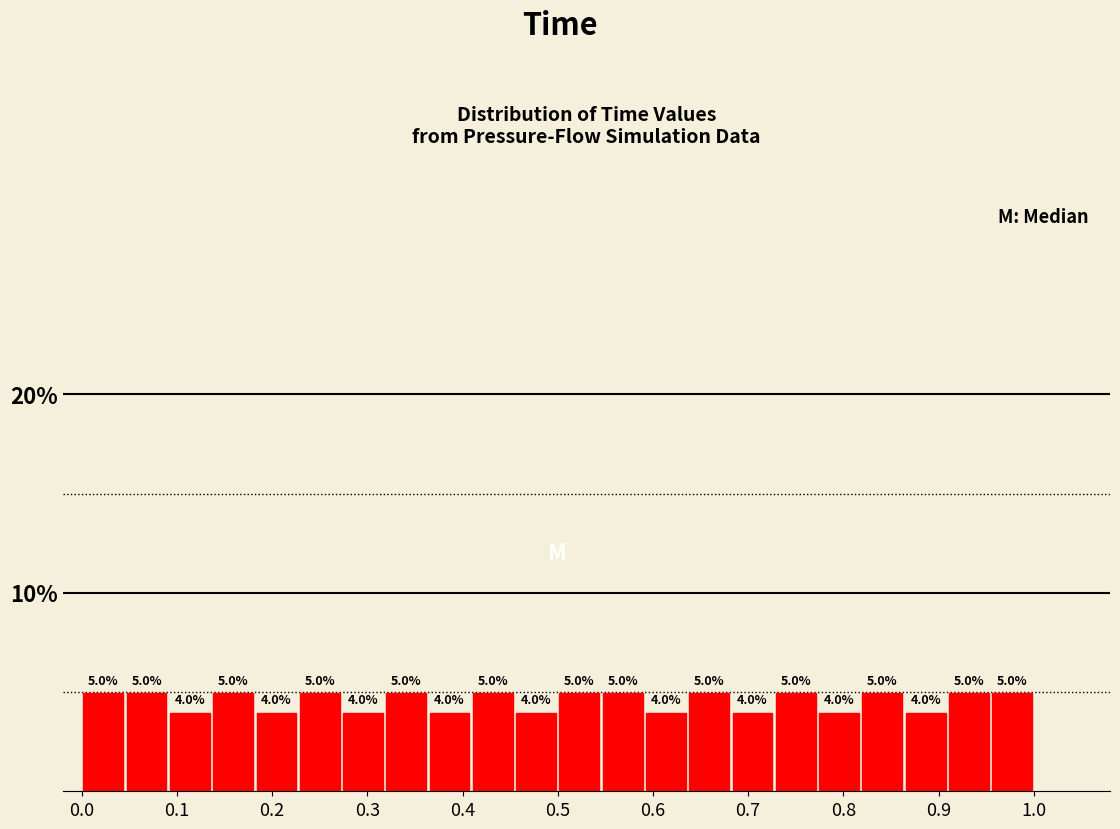

Reading left to right, transcribe this chart: for each bar, give the range it covers on the x-axis and its height. The bar edges are not printed on the chart, so give them approximately, as read against the axis.

0.00 to 0.05: 5.0
0.05 to 0.09: 5.0
0.09 to 0.14: 4.0
0.14 to 0.18: 5.0
0.18 to 0.23: 4.0
0.23 to 0.27: 5.0
0.27 to 0.32: 4.0
0.32 to 0.36: 5.0
0.36 to 0.41: 4.0
0.41 to 0.45: 5.0
0.45 to 0.50: 4.0
0.50 to 0.55: 5.0
0.55 to 0.59: 5.0
0.59 to 0.64: 4.0
0.64 to 0.68: 5.0
0.68 to 0.73: 4.0
0.73 to 0.77: 5.0
0.77 to 0.82: 4.0
0.82 to 0.86: 5.0
0.86 to 0.91: 4.0
0.91 to 0.95: 5.0
0.95 to 1.00: 5.0